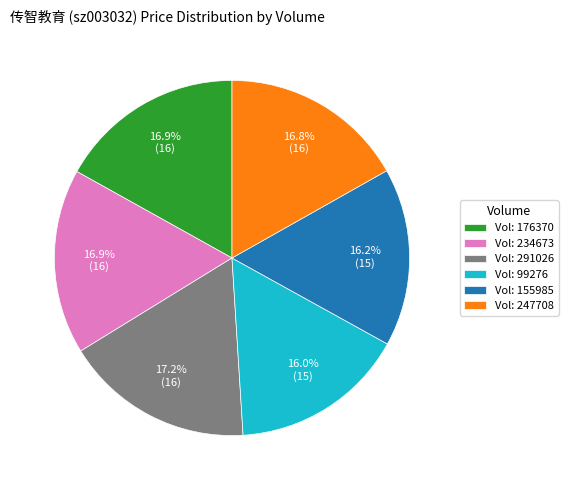

Does any single category account for the majority?

No